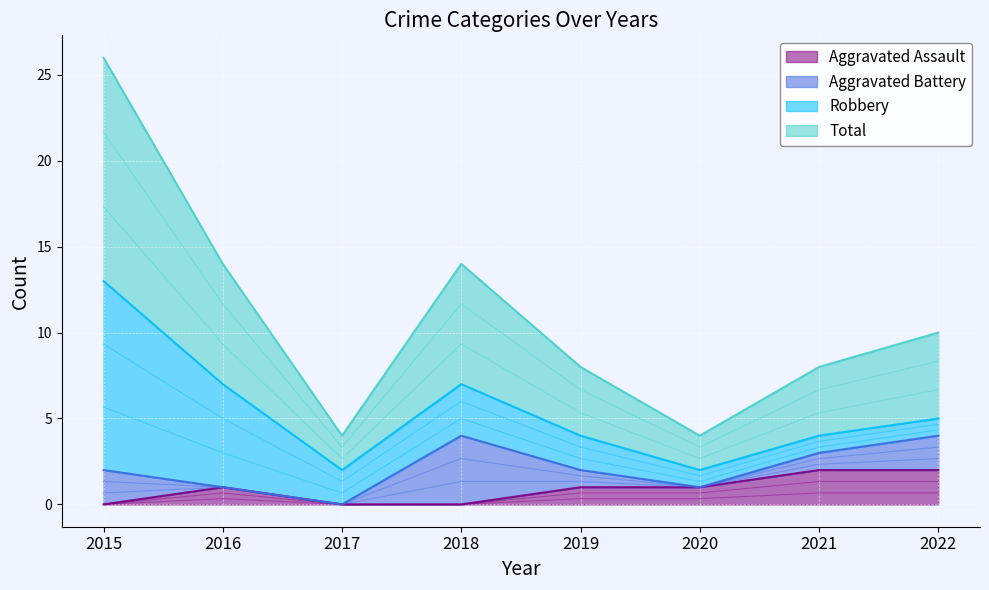

The value of Aggravated Assault at 2018 is -1. True or false?

False